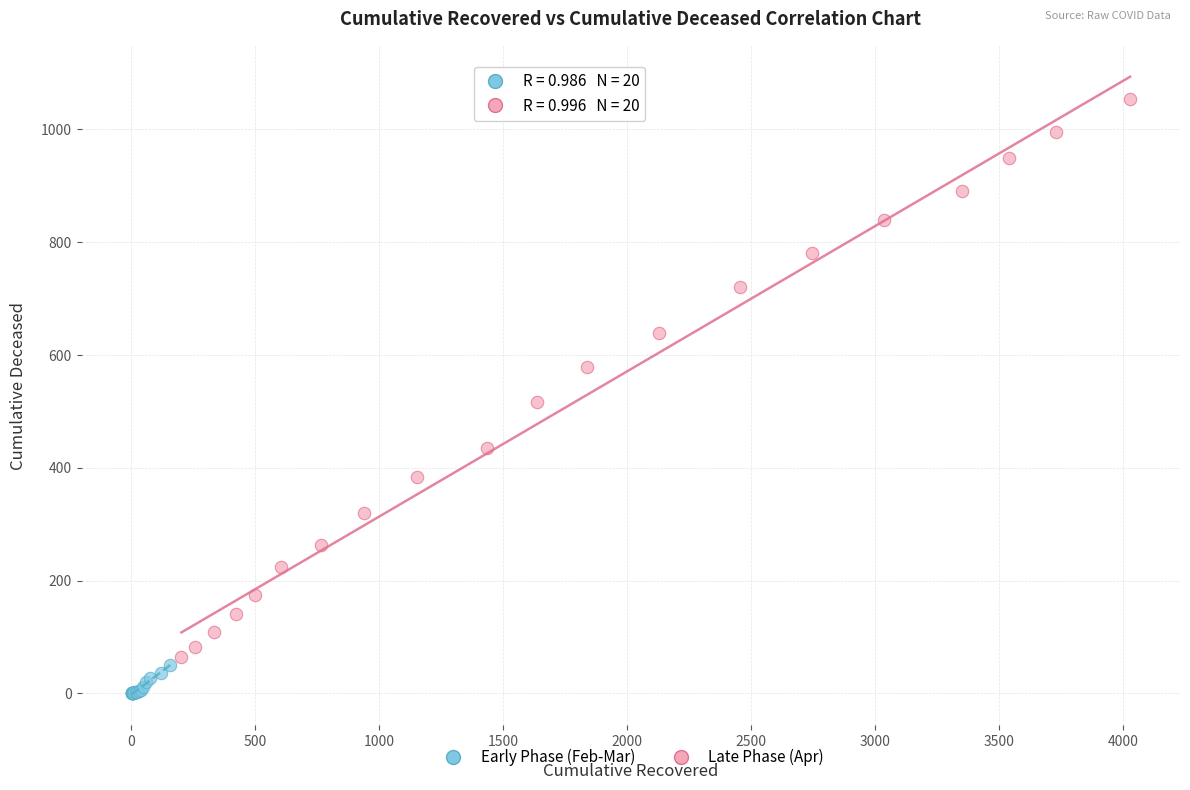

Which series has the largest Y range (max minus min)?

Late Phase (Apr)